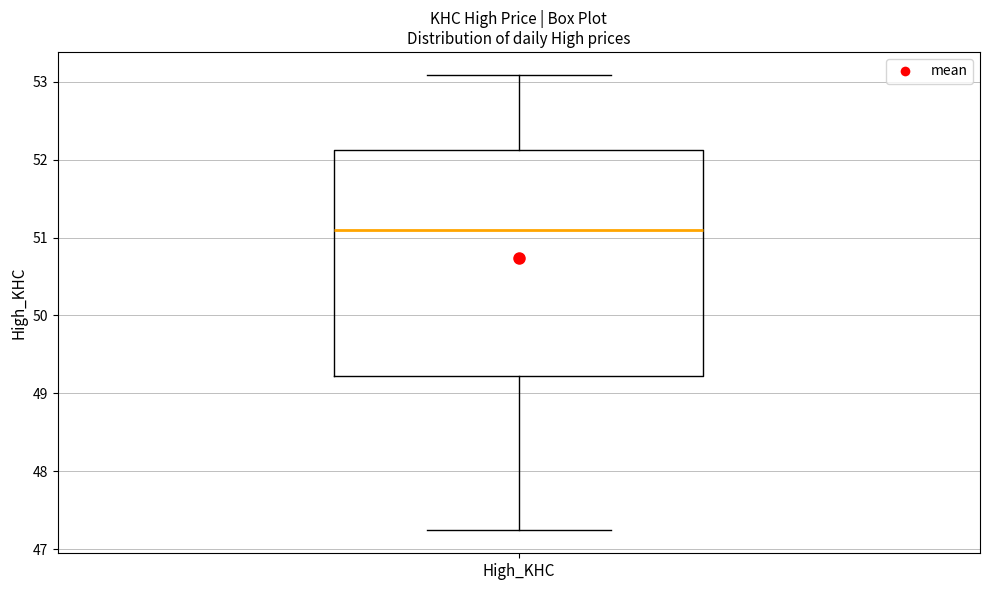

Read this box plot against the y-axis: the position of the median line, the range covered by the box, and the ends of both whiskers. The values are not printed on the chart, so give them approximately, as read against the axis.

median 51.1, box 49.2 to 52.1, whiskers 47.2 to 53.1